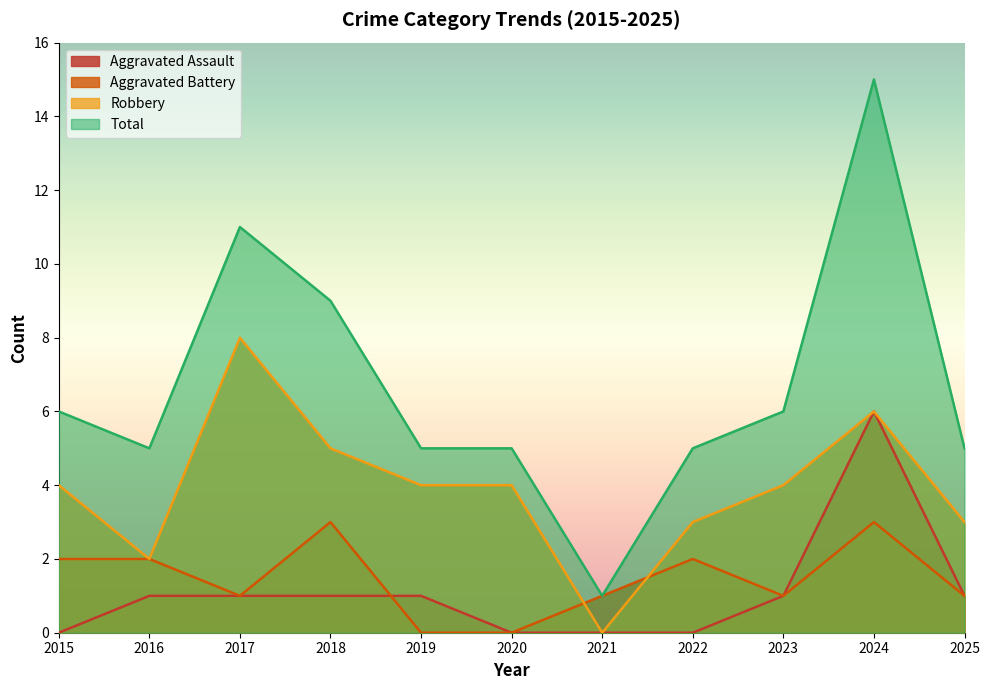

Is it true that Robbery equals 6 at 2019?

False